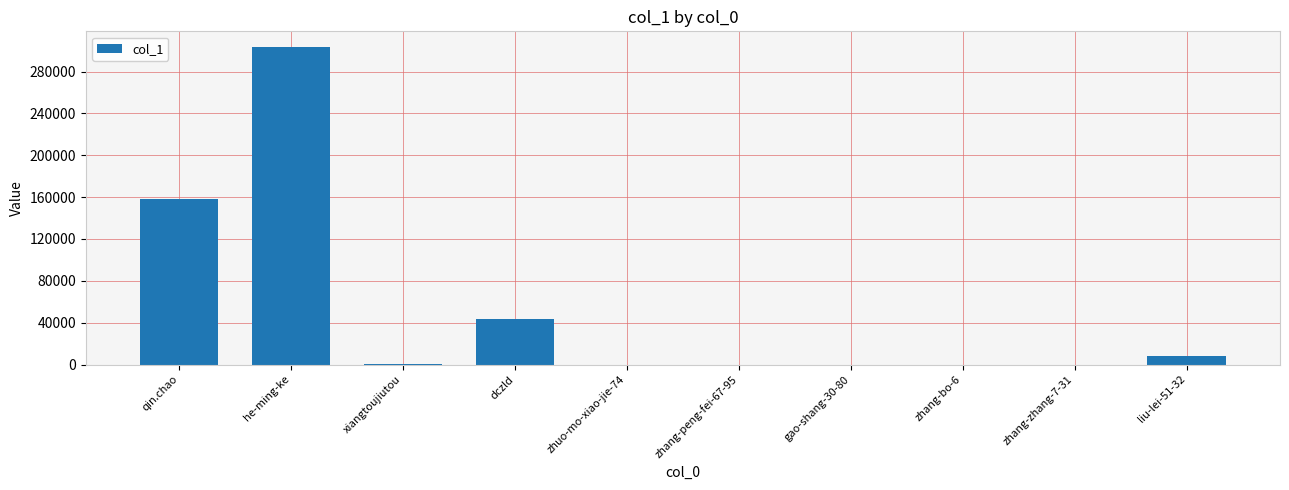

What is the sum of all values?

513126